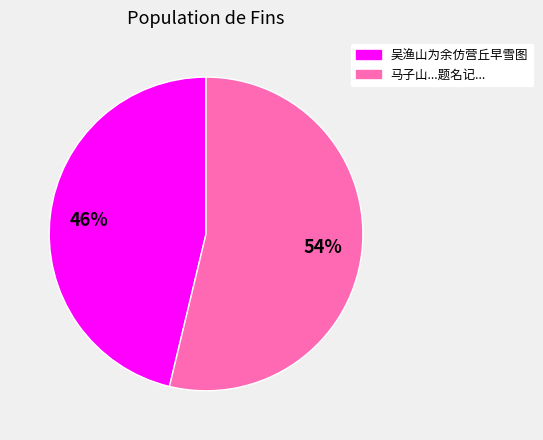

How many slices are in this pie chart?

2